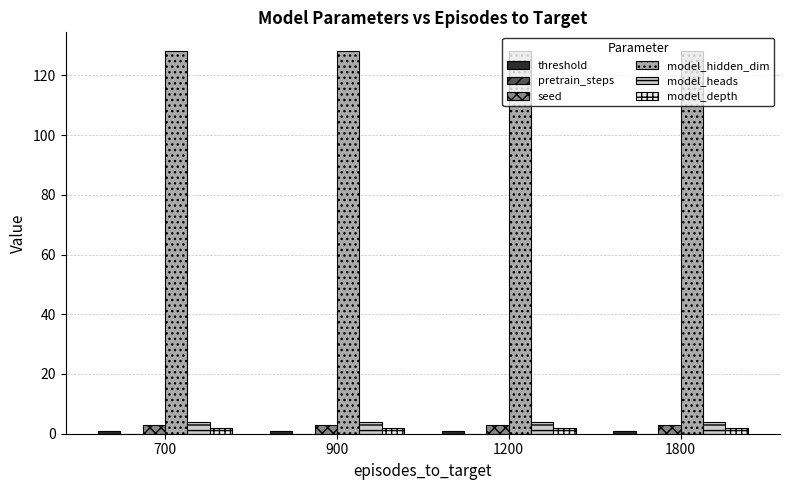

What is the value of the model_depth bar at the 3rd from the left?

2.0